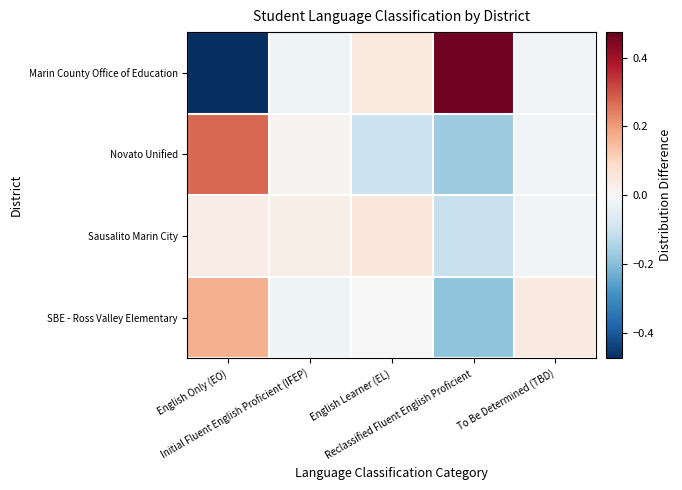

Rank the series at Initial Fluent English Proficient (IFEP) from lowest to highest value.

Marin County Office of Education, SBE - Ross Valley Elementary, Novato Unified, Sausalito Marin City